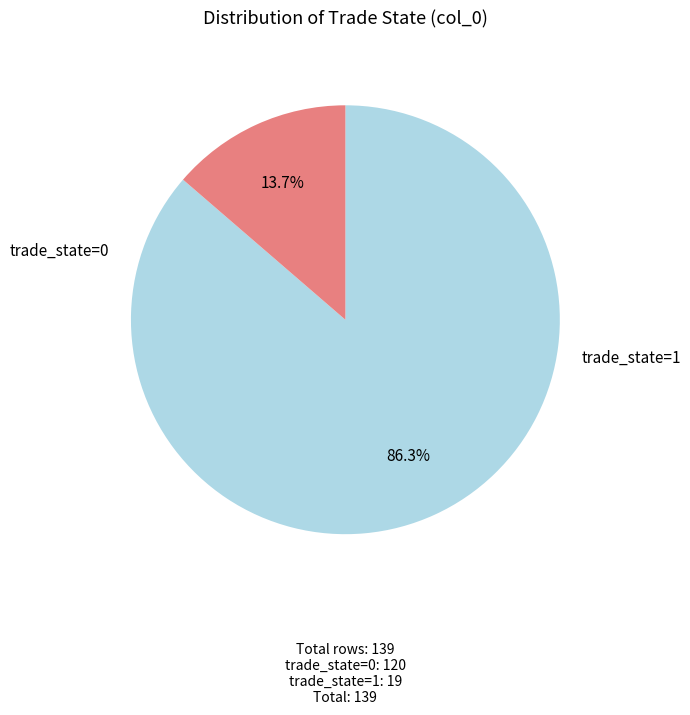

Is there any slice that represents more than half of the pie?

Yes